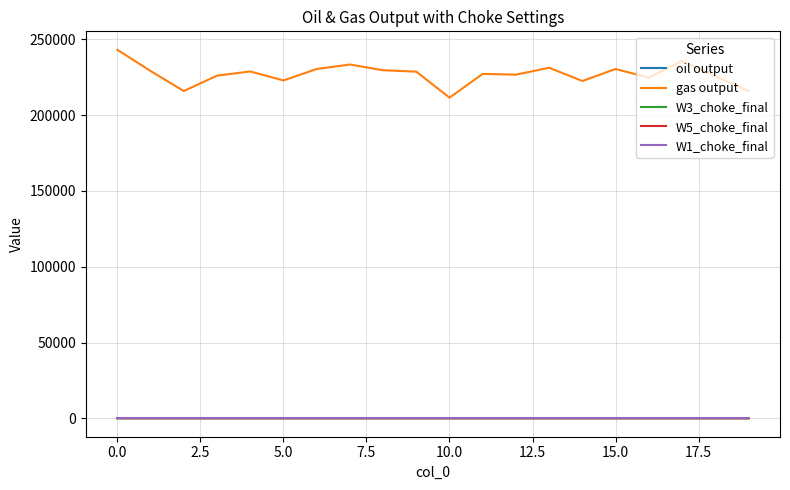

True or false: gas output and W1_choke_final cross at least once.

False